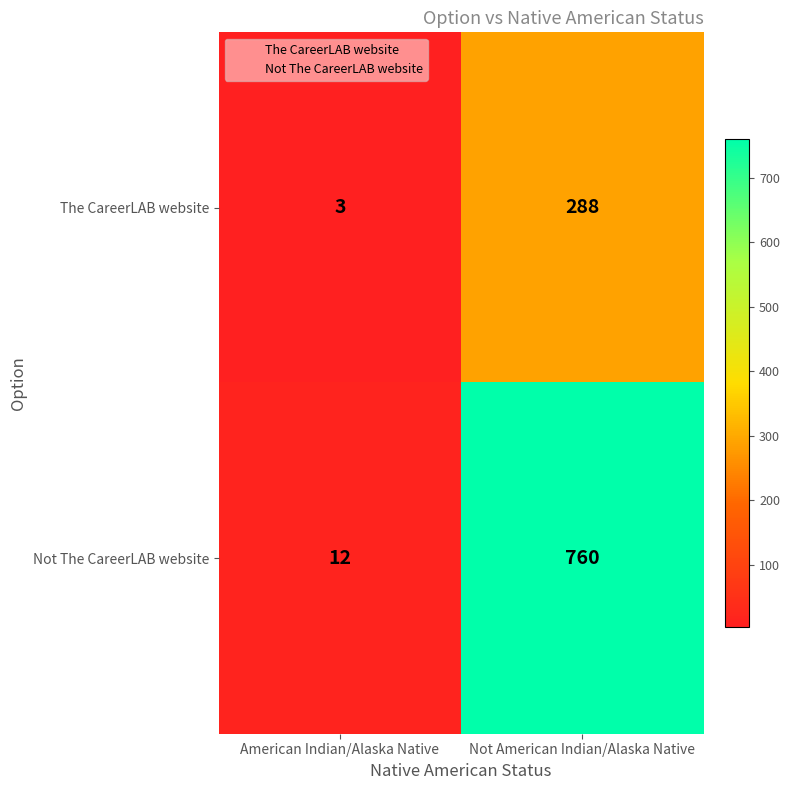

What is the smallest value displayed?

3